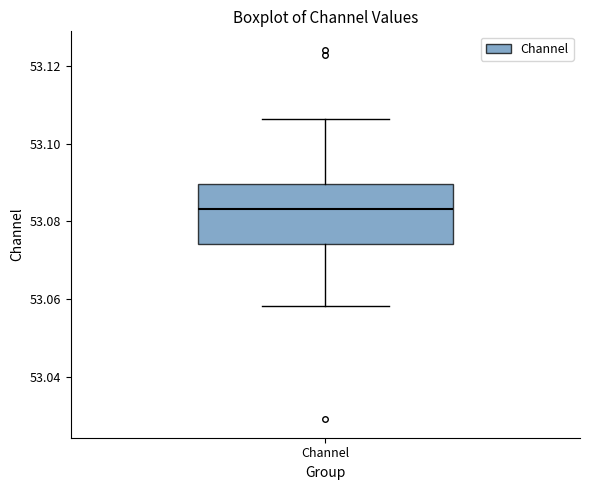

Transcribe this box plot: give where the median line is, the range the box spans, and where the two whiskers end, as read against the y-axis. The values are not printed on the chart, so give them approximately, as read against the axis.

median 53.084, box 53.074 to 53.090, whiskers 53.058 to 53.106